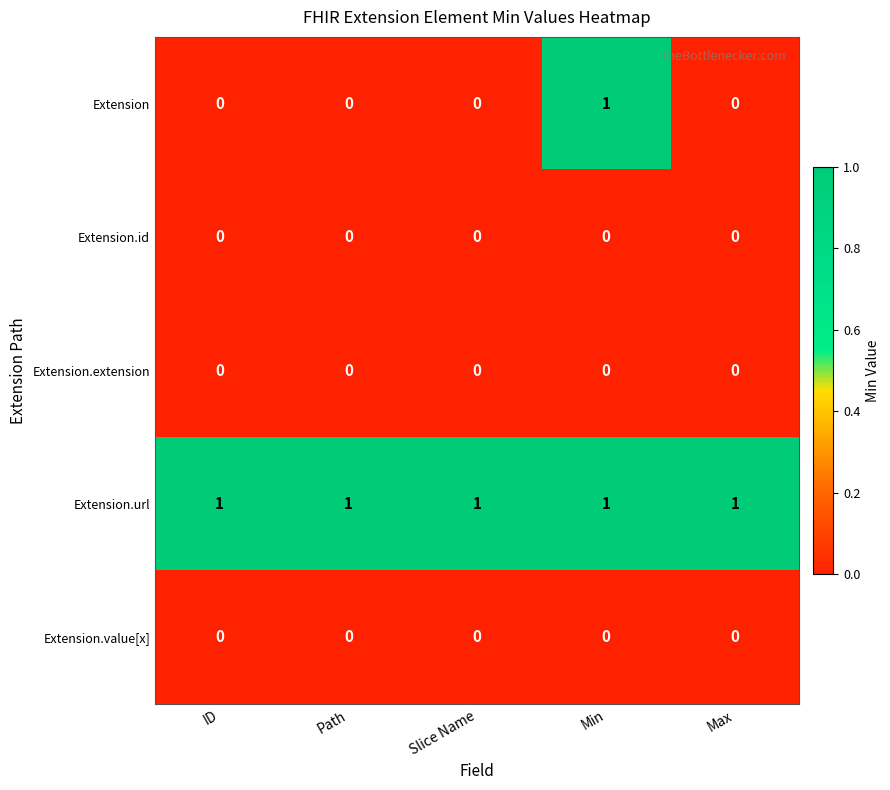

Is it true that Extension.id equals 0 at Slice Name?

True